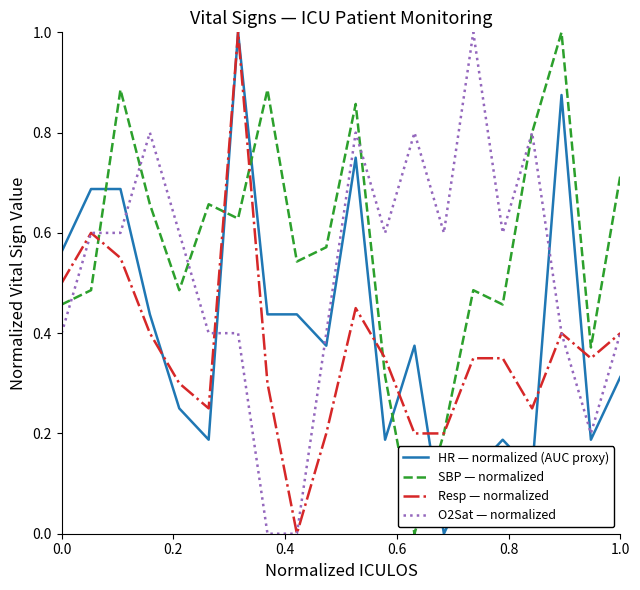

How many lines are shown in the chart?

4